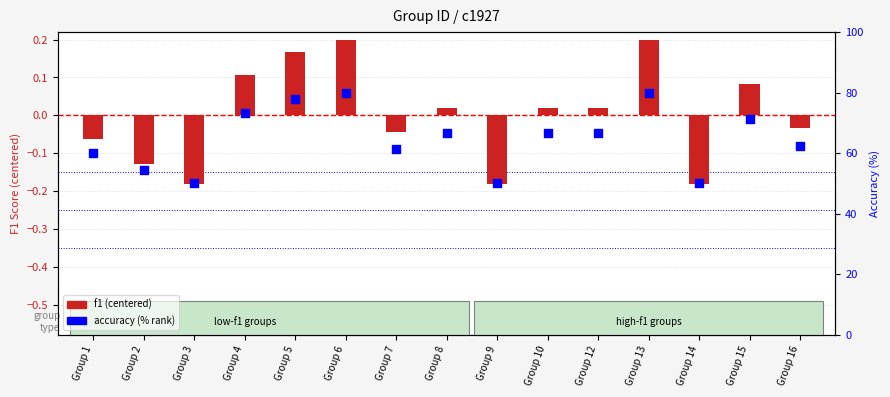

Which series contains the highest Y value?

accuracy (% rank)